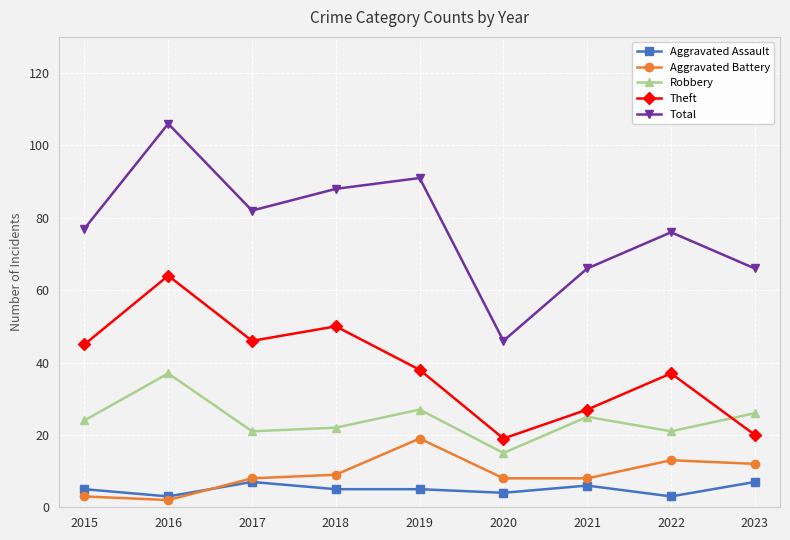

Which series has the largest range (max minus min)?

Total